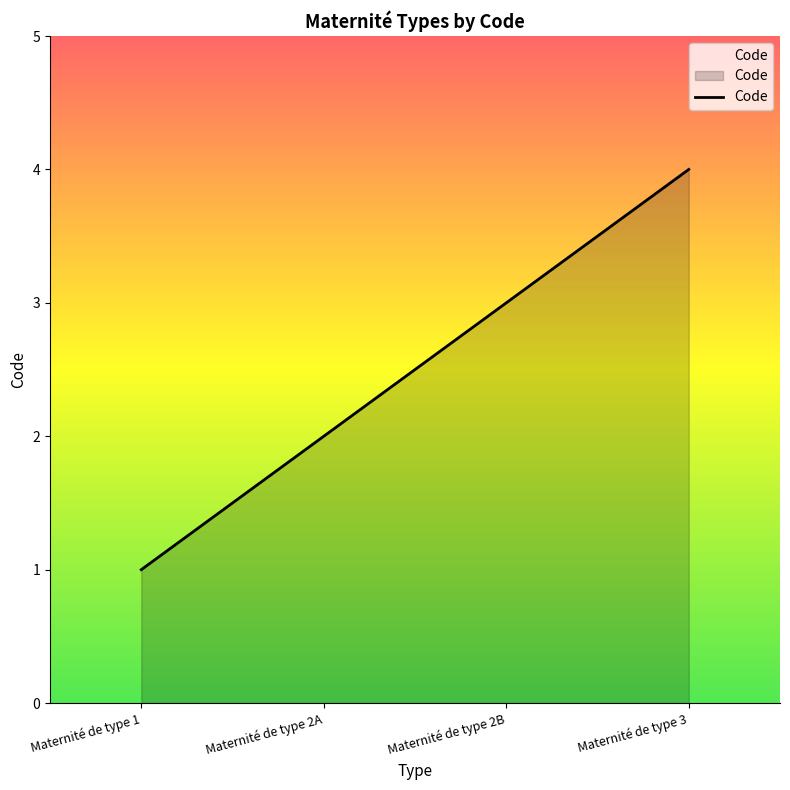

Approximately how many times larger is the value at Maternité de type 2A compared to Maternité de type 3?

0.5